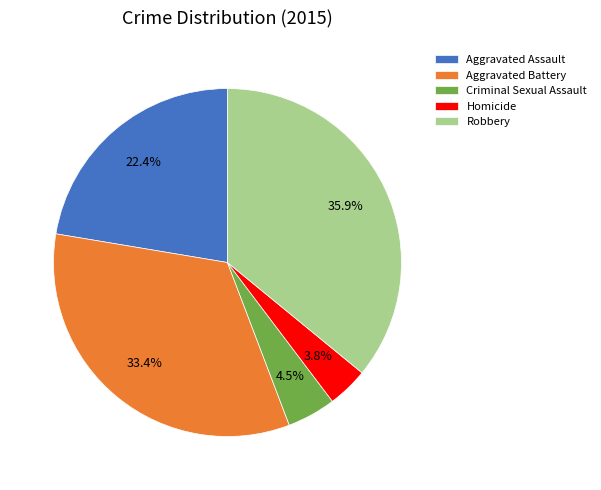

What percentage do Aggravated Battery and Criminal Sexual Assault together represent?

37.9%